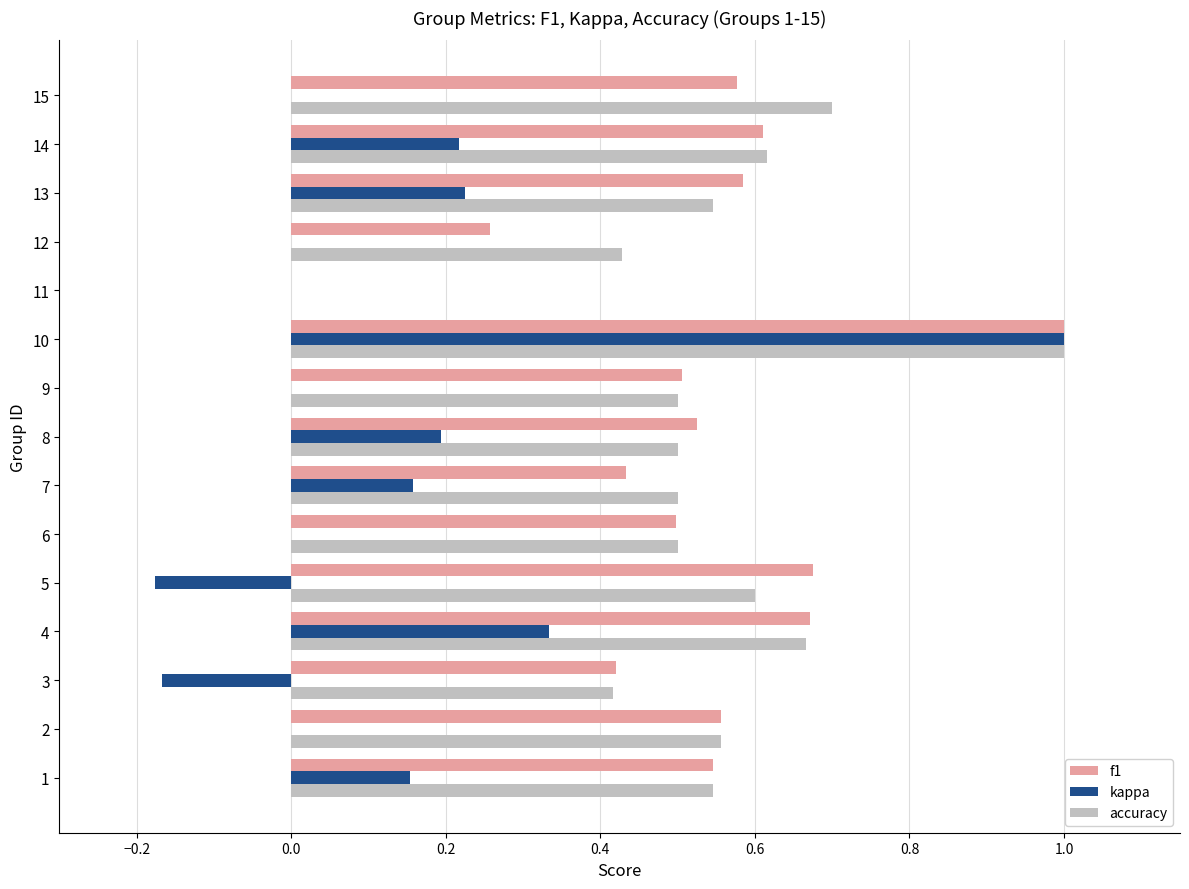

What is the greatest value displayed?

1.0